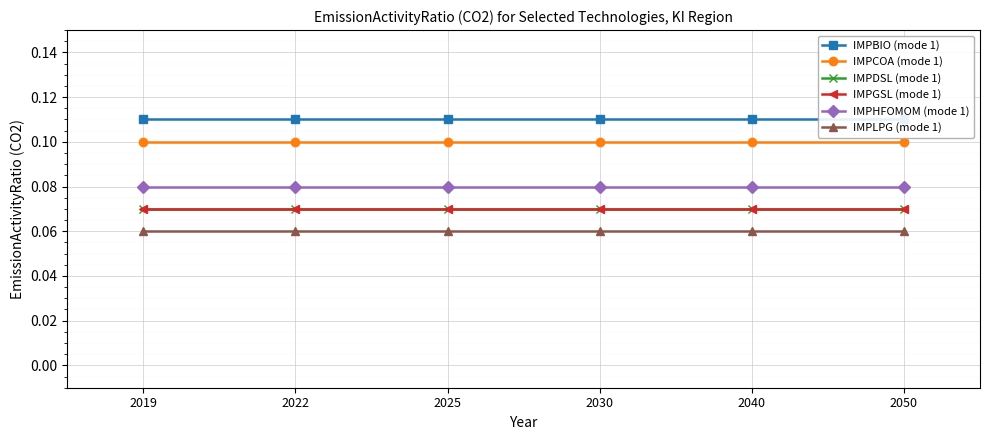

True or false: IMPGSL (mode 1) has a value of 0.1 at 2050.

False